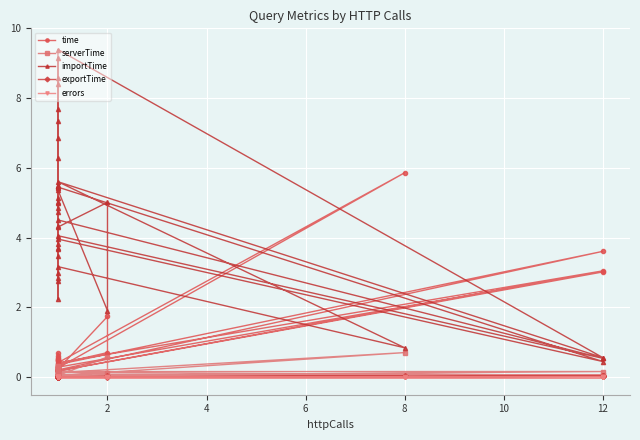

True or false: exportTime and importTime cross at least once.

False